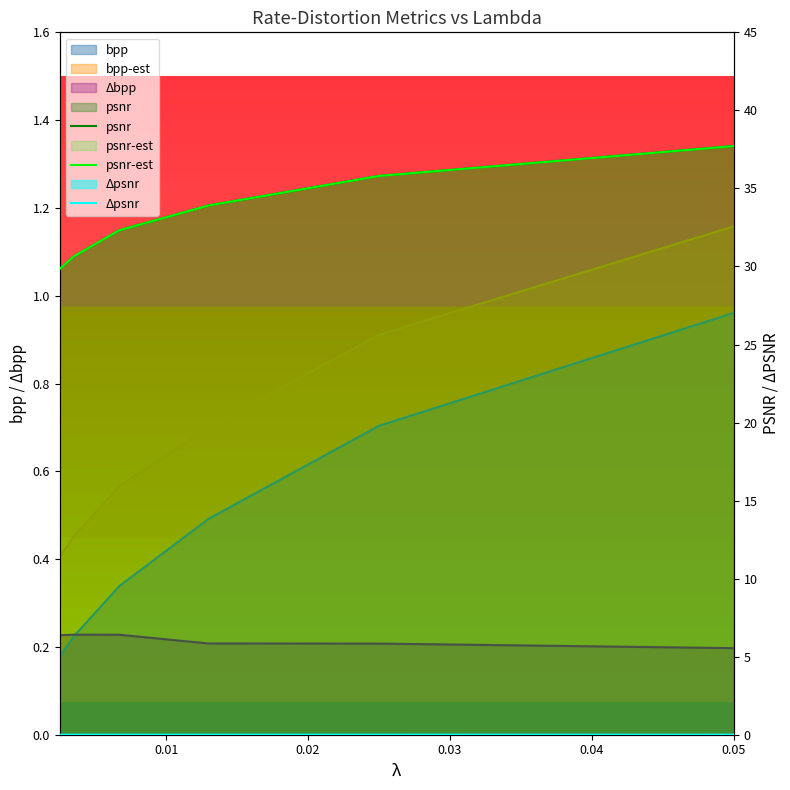

How many lines are shown in the chart?

3